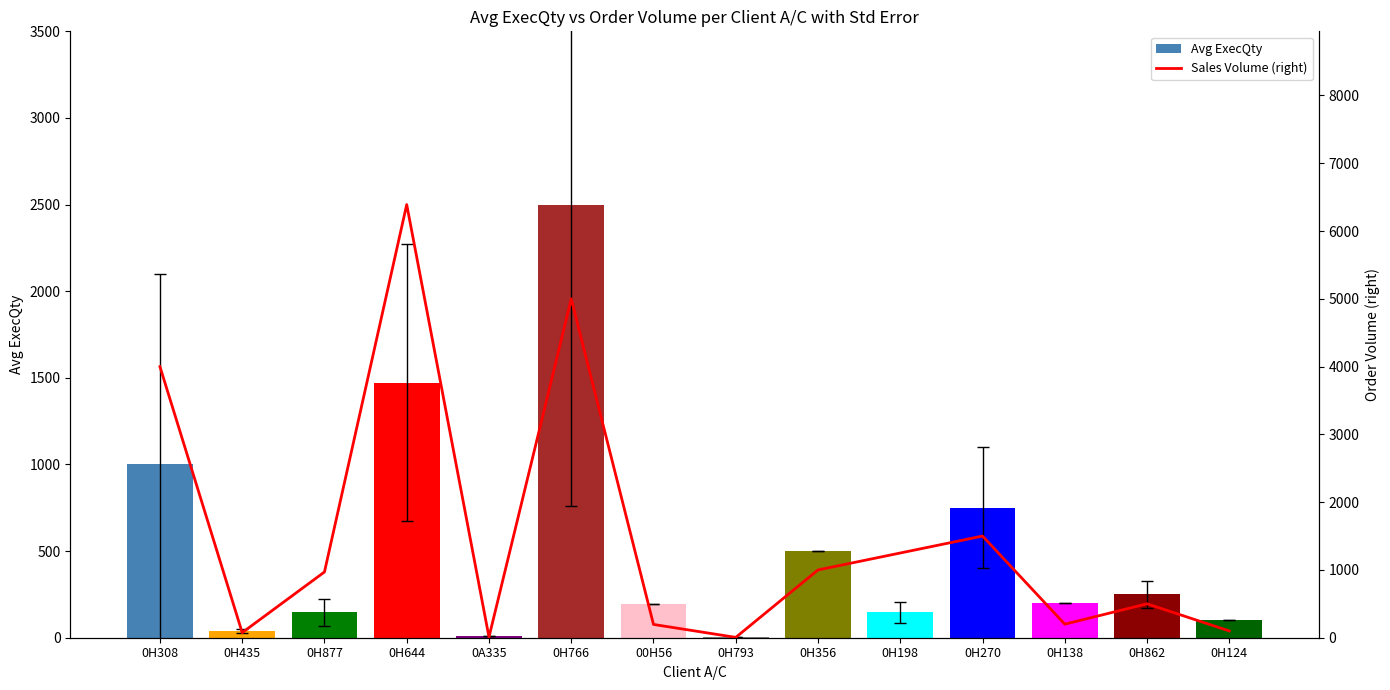

What is the difference between the maximum and minimum values in the Avg ExecQty series?

2495.0